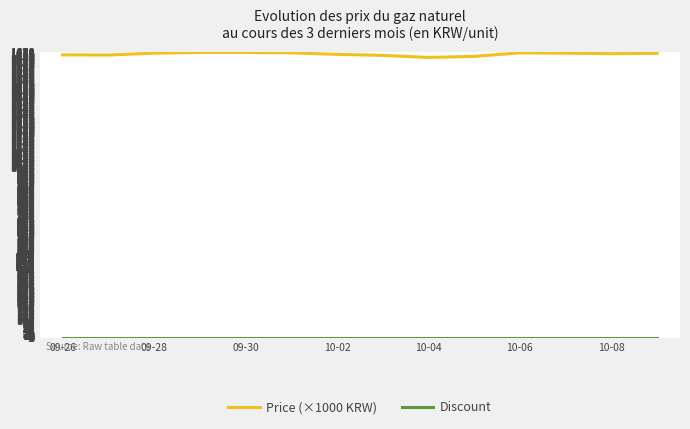

What is the greatest value displayed?

1676